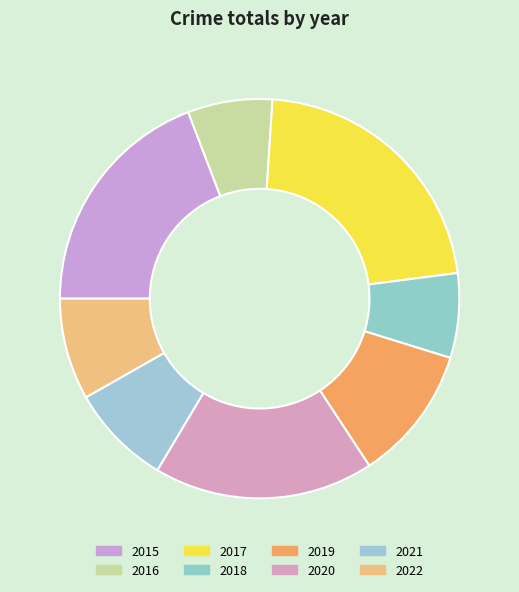

Combined, what portion of the pie is 2020 and 2019?

28.8%